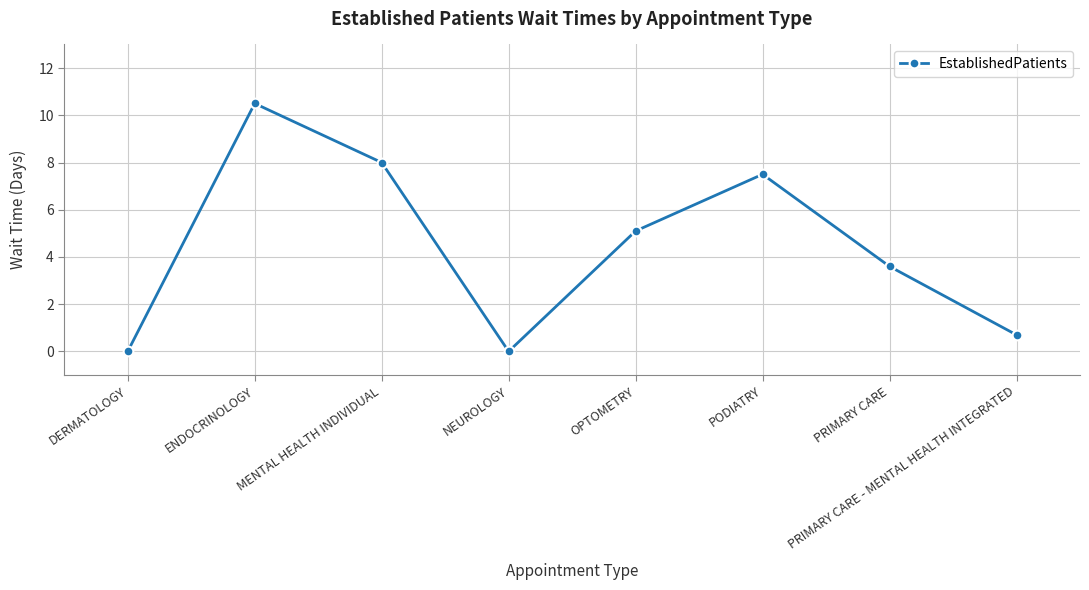

Which label corresponds to the largest value in the chart?

ENDOCRINOLOGY